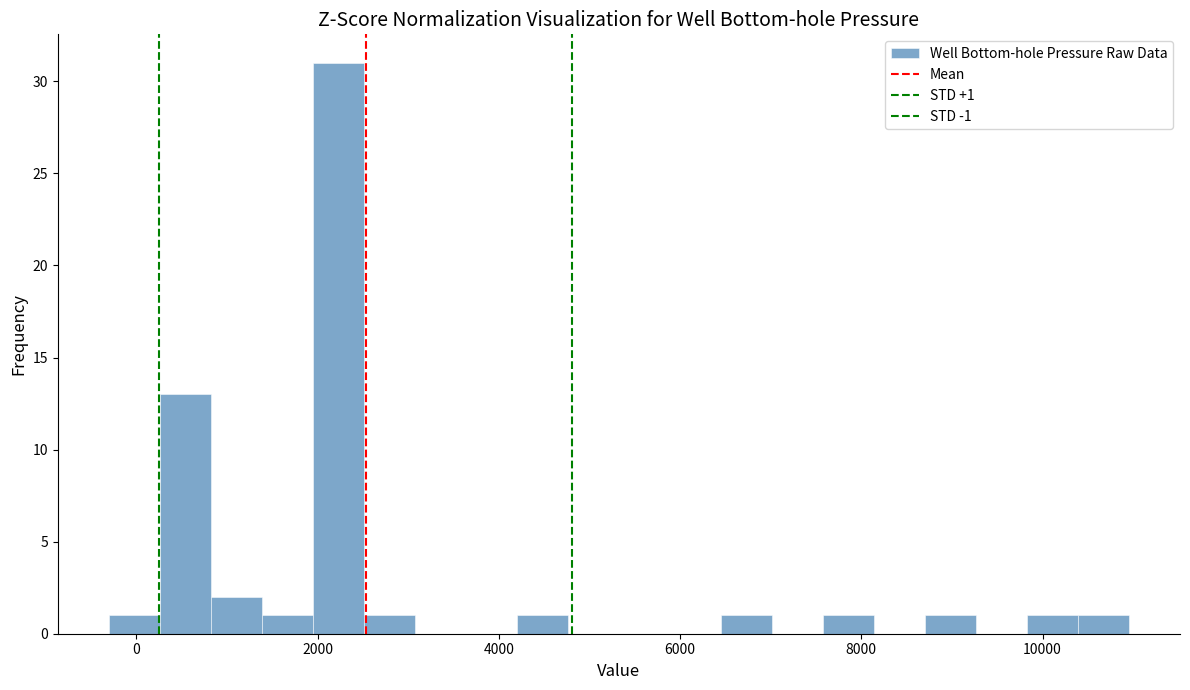

Read against the x-axis, roughly where is the centre of the tallest bar?

2200